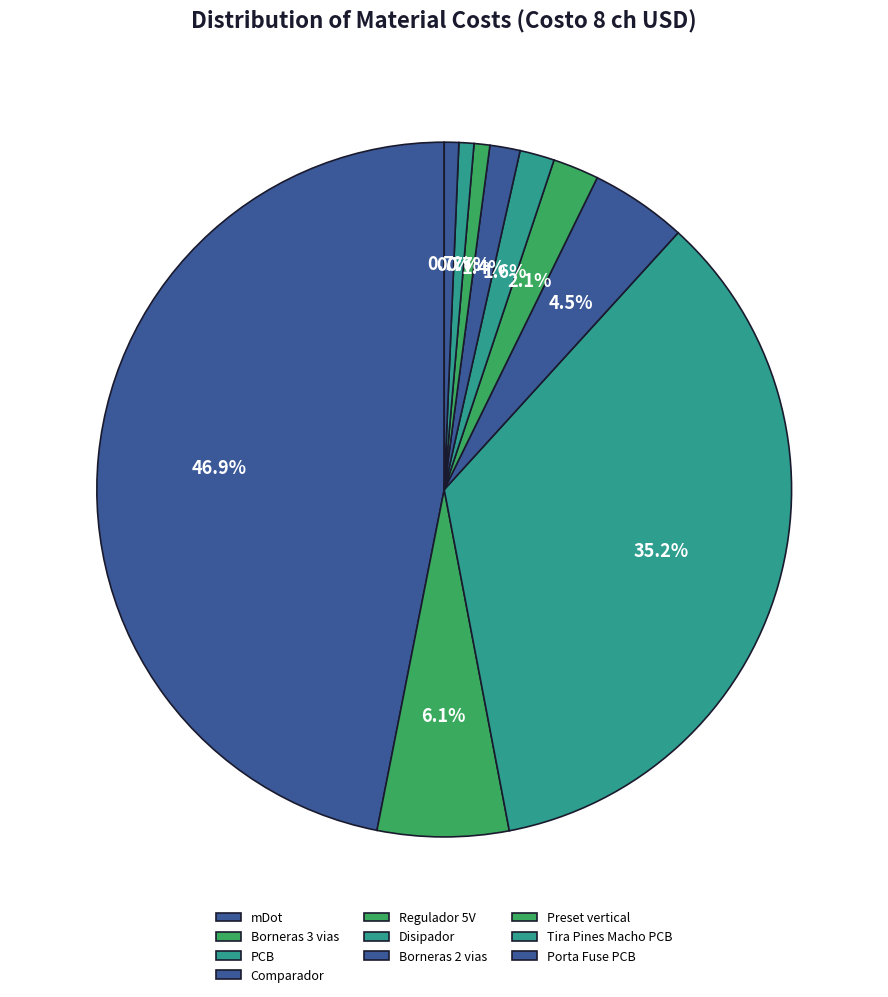

What percentage is the Preset vertical slice, to the nearest percent?

1%